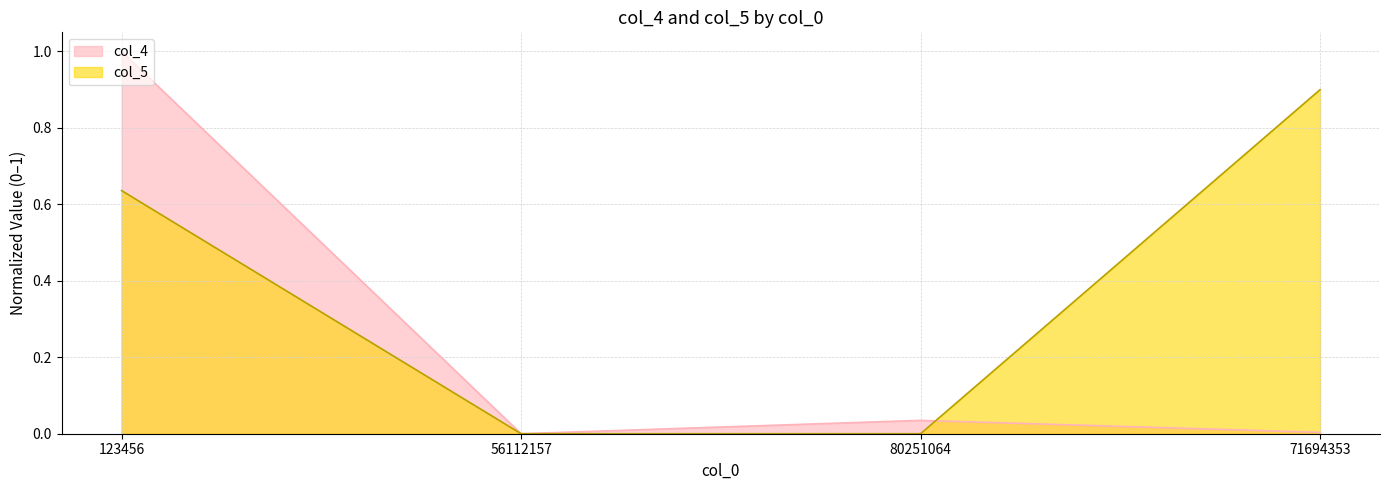

Which series changed the most between 56112157 and 71694353?

col_5